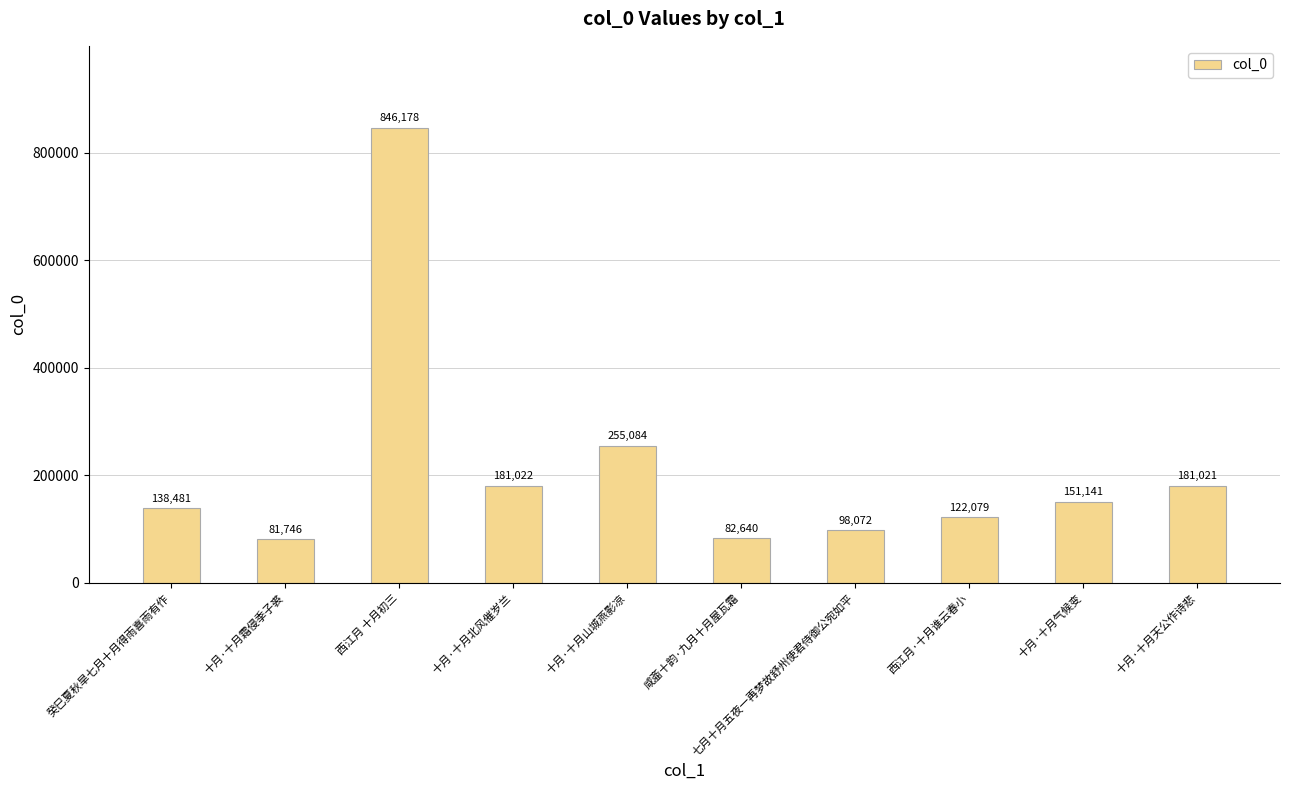

What is the minimum value shown in the chart?

81746